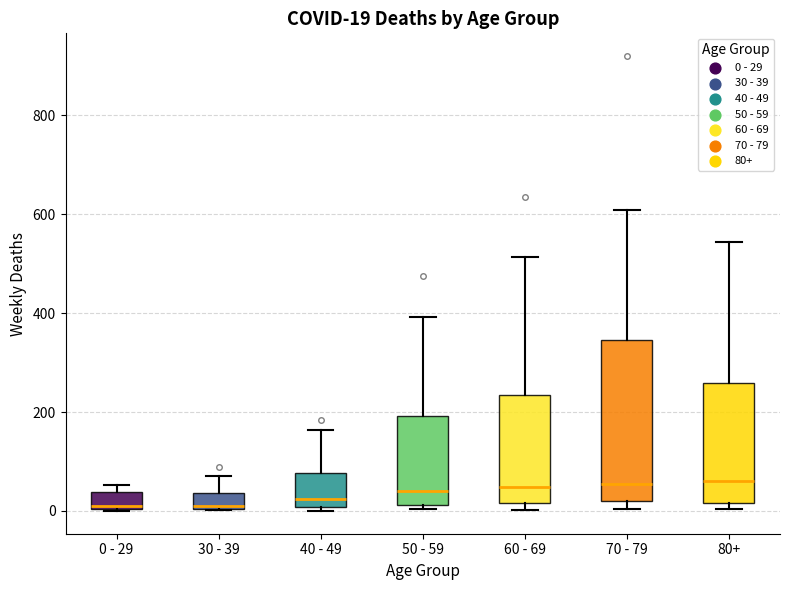

Which box is the tallest, from its lower edge to its upper edge?

70 - 79